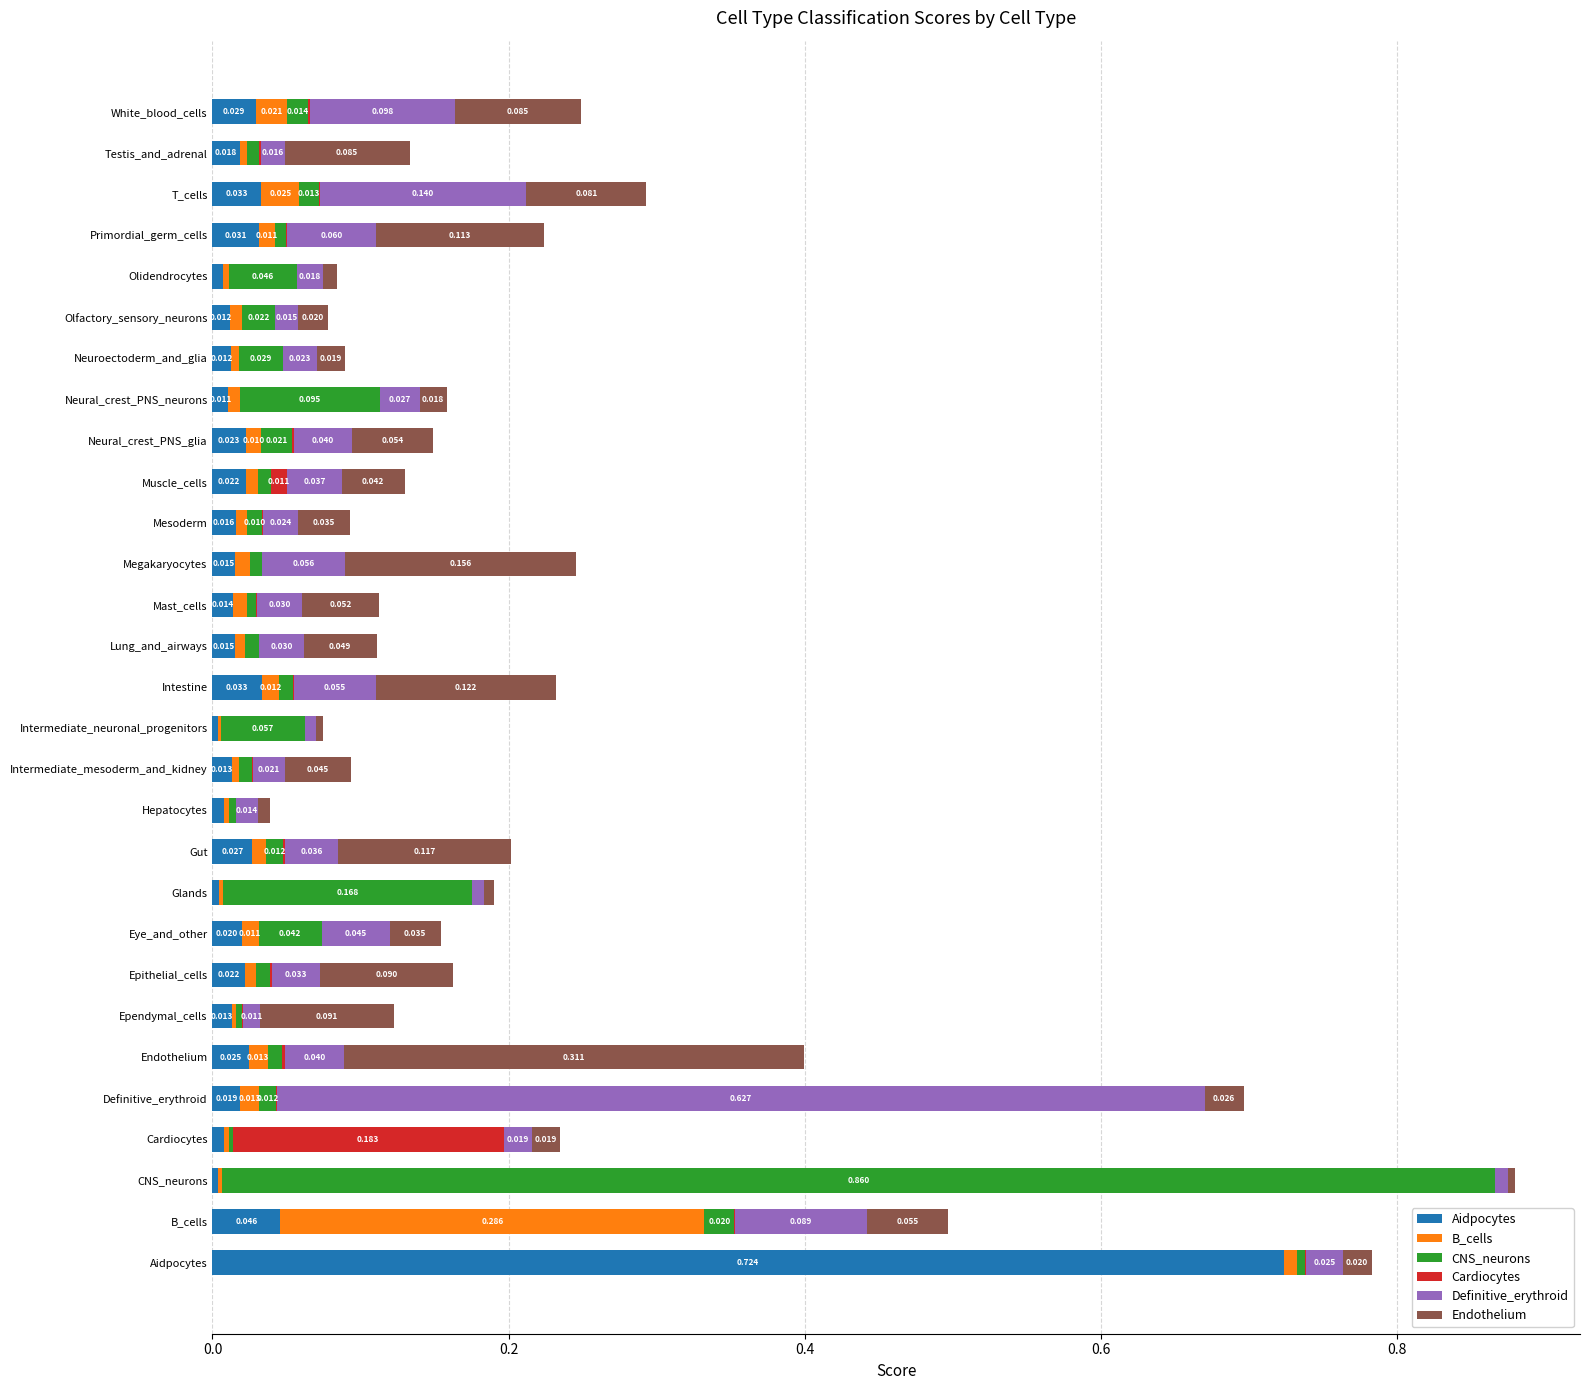

At which label does Aidpocytes reach its peak?

Aidpocytes